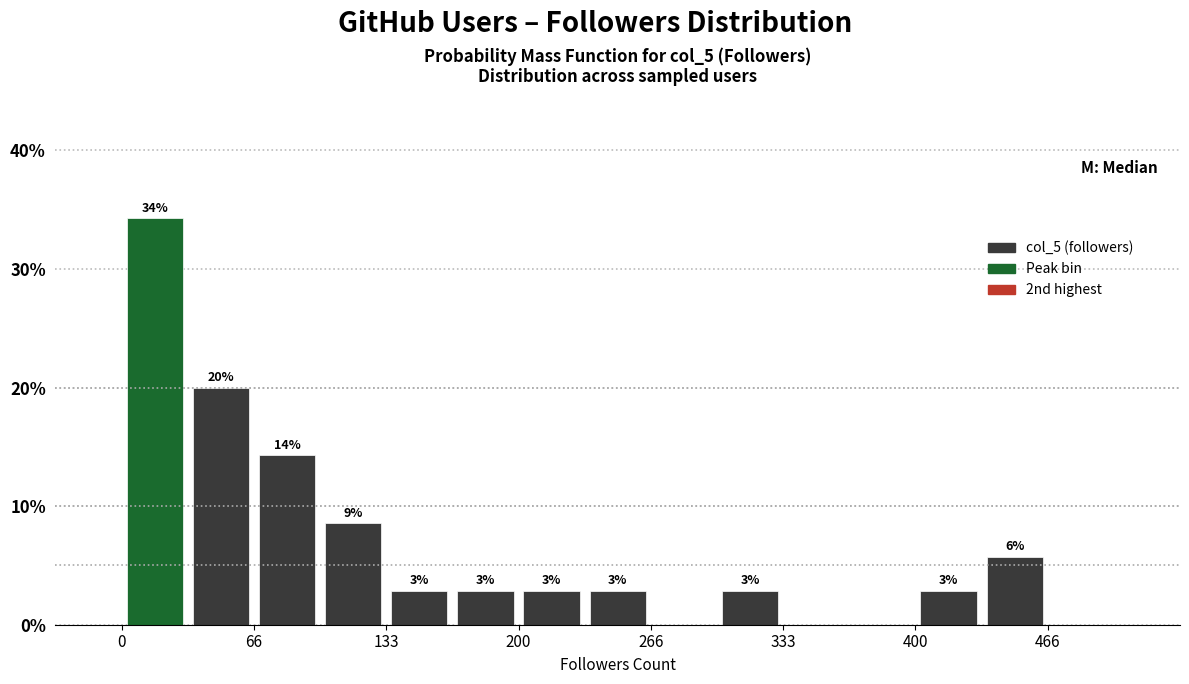

Read against the x-axis, roughly where is the centre of the tallest bar?

20